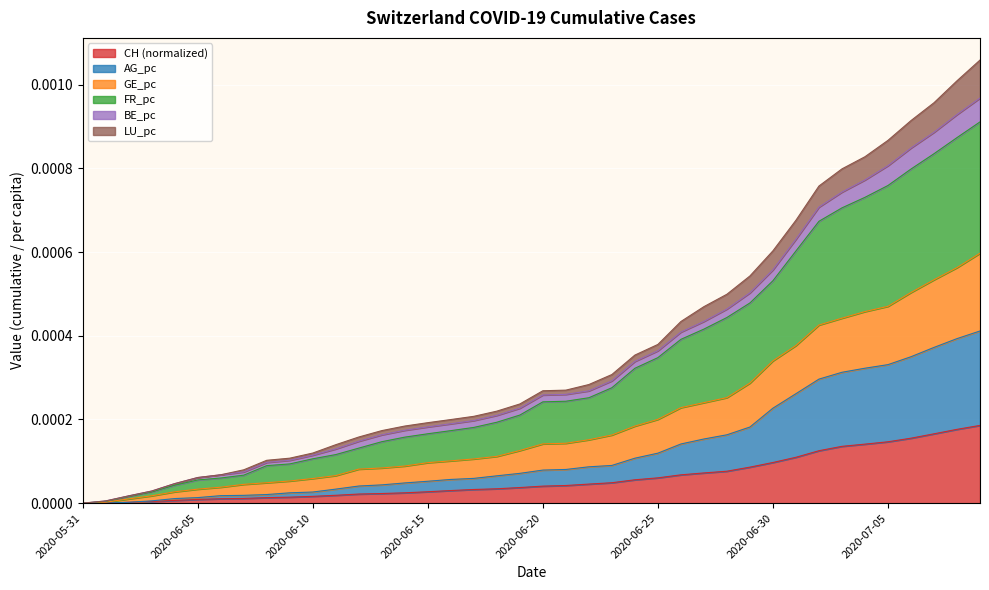

At which category does the chart reach its peak across all series?

2020-07-09